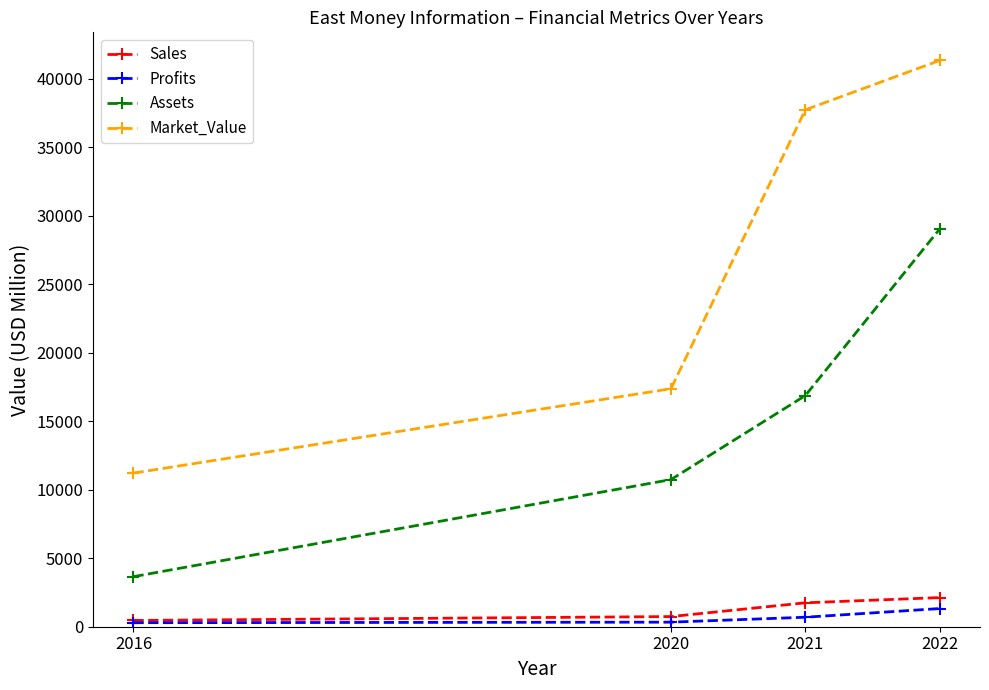

At which label is Sales closest to 1292?

2021